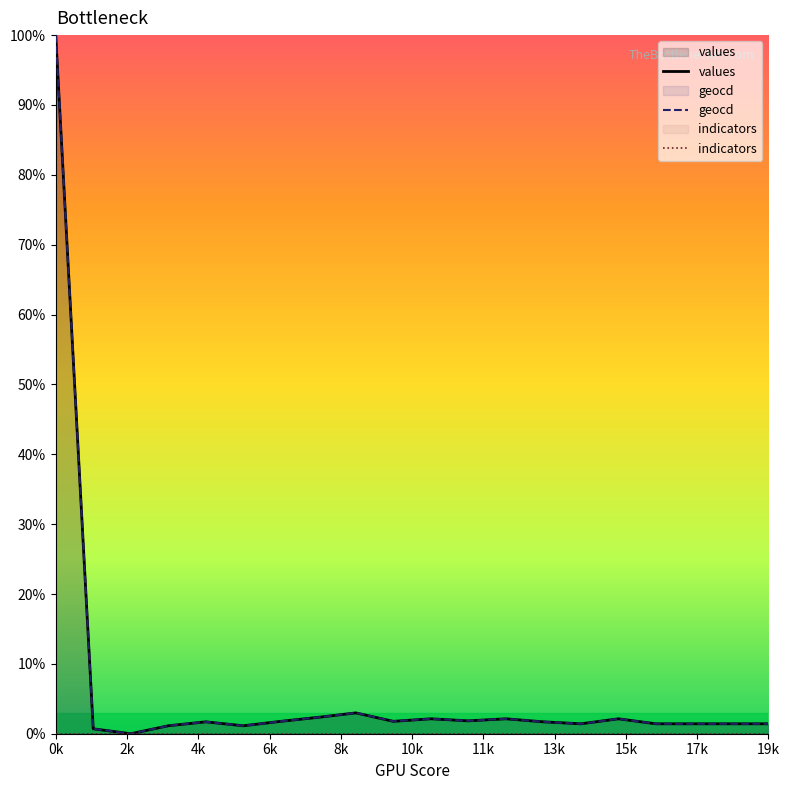

At which label does values reach its peak?

0k